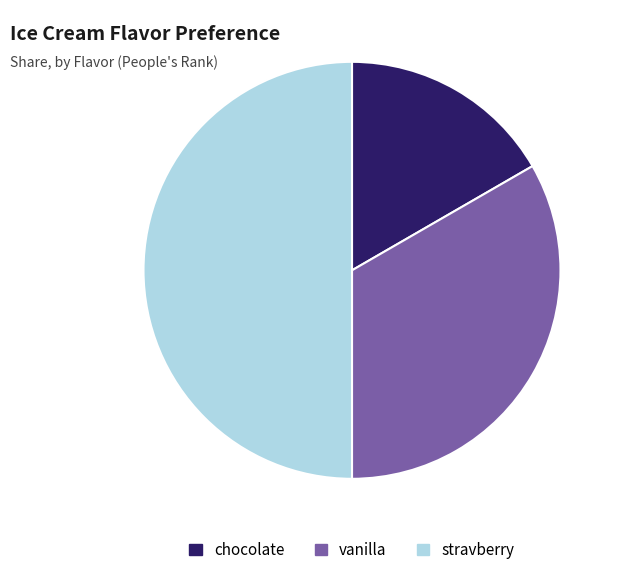

Between stravberry and vanilla, which is larger?

stravberry